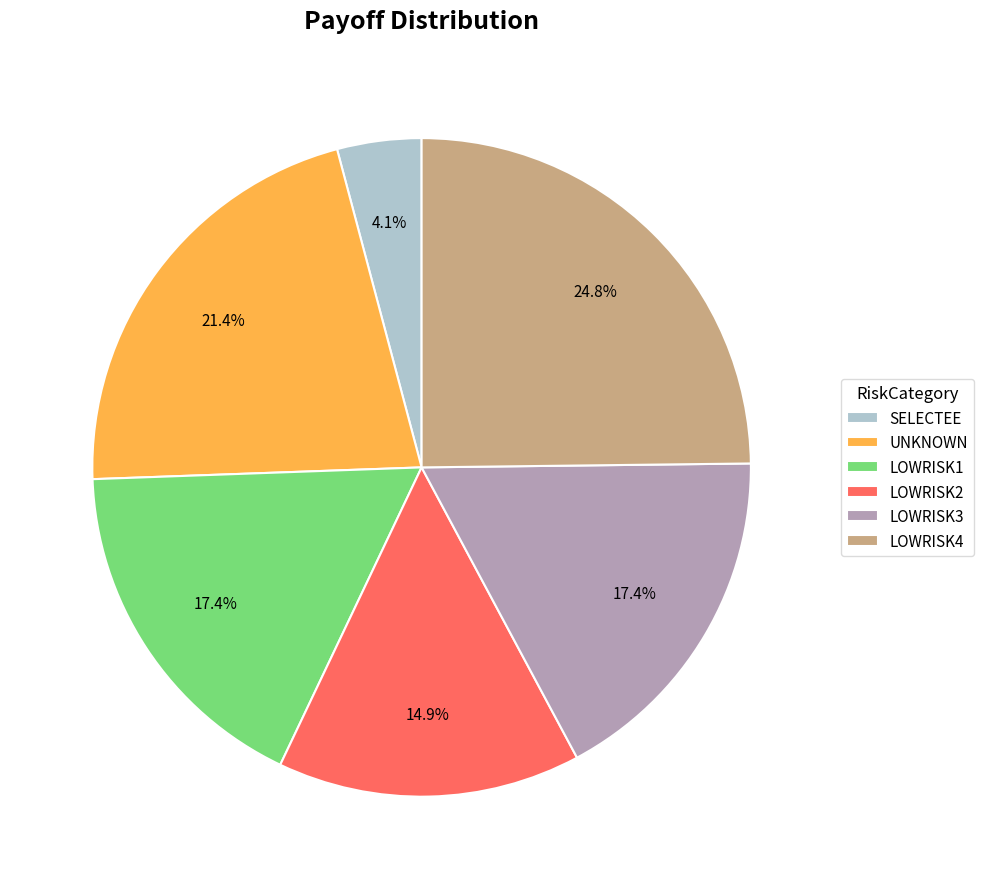

Is LOWRISK3 the majority of the pie?

No